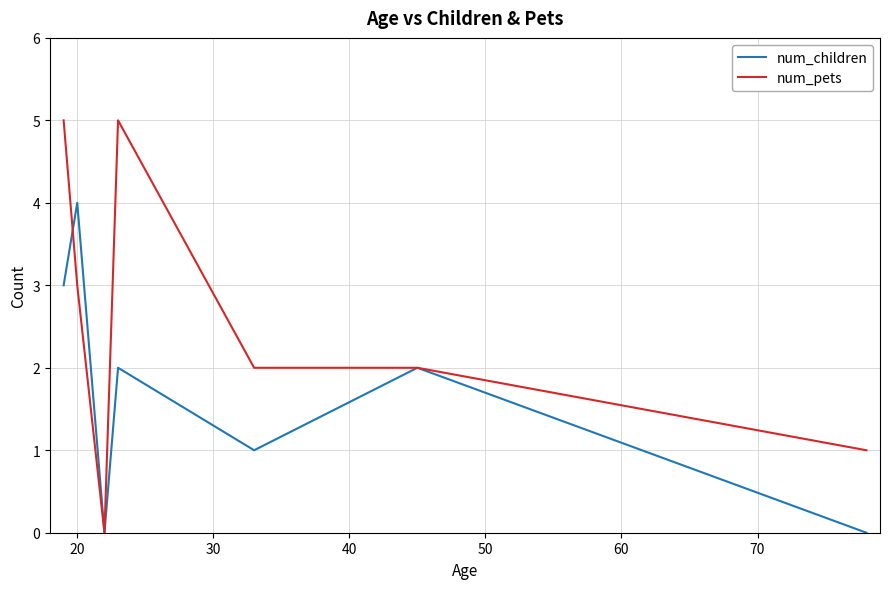

Reading left to right, list all the values displayed in this chart.

num_children: 3	4	0	2	1	2	0
num_pets: 5	3	0	5	2	2	1